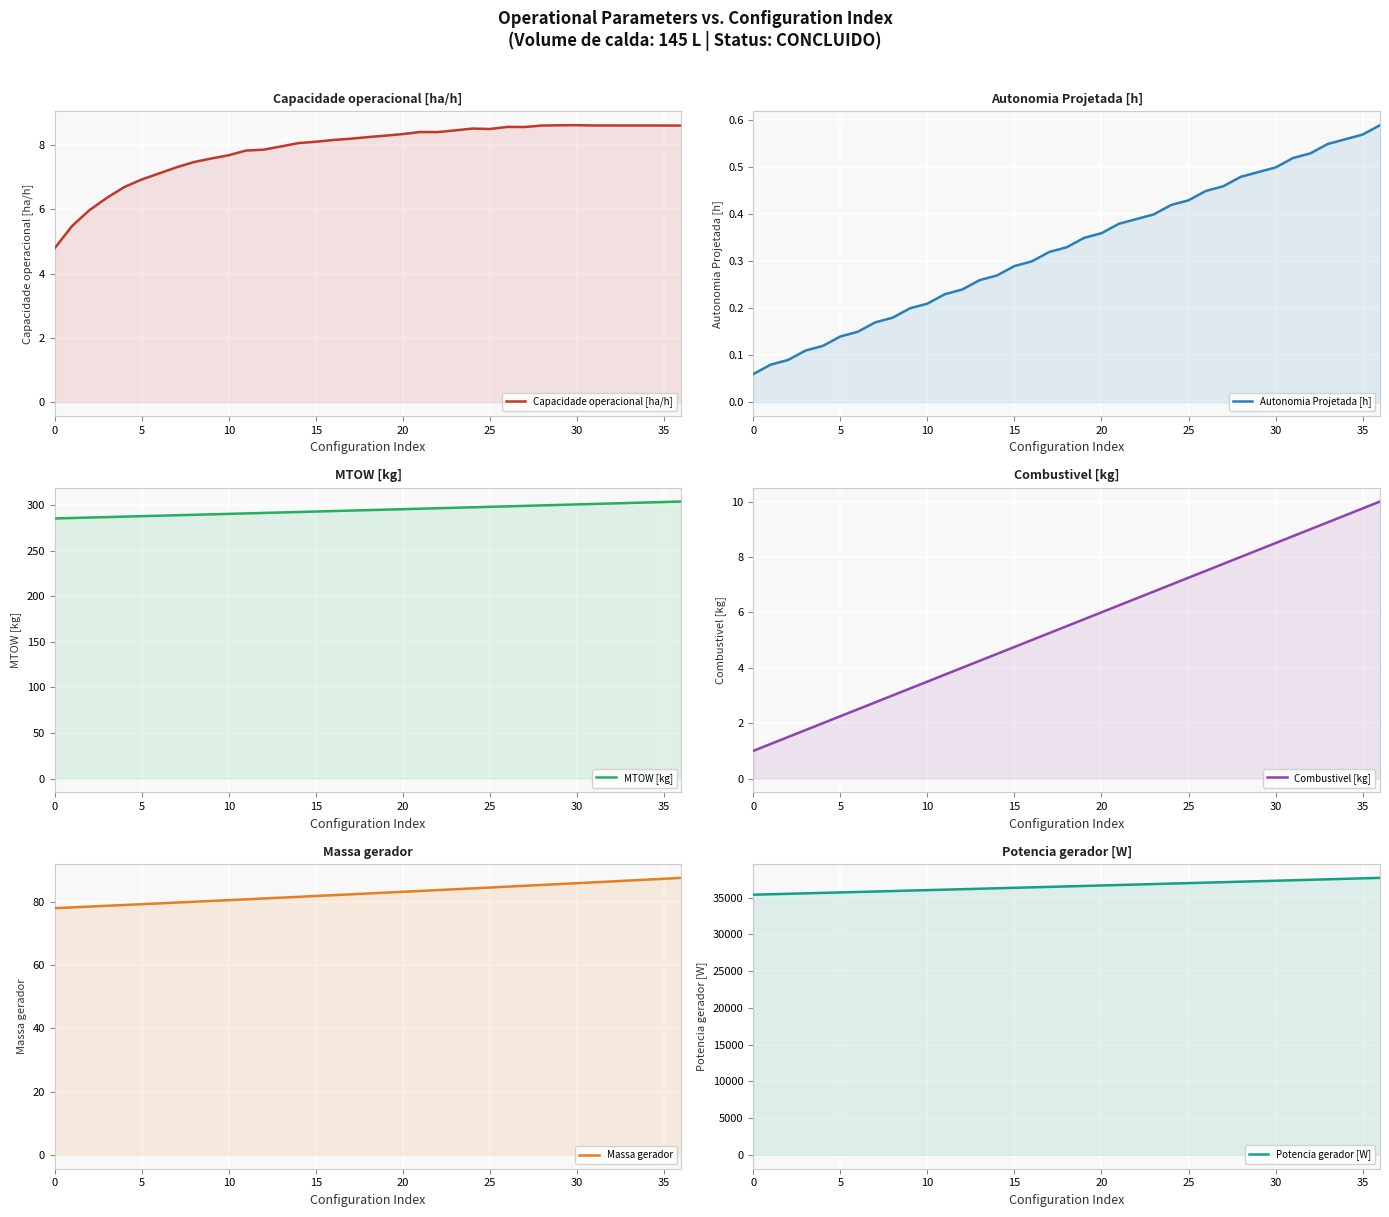

The Capacidade operacional [ha/h] series shows 7.6 at 9. True or false?

True